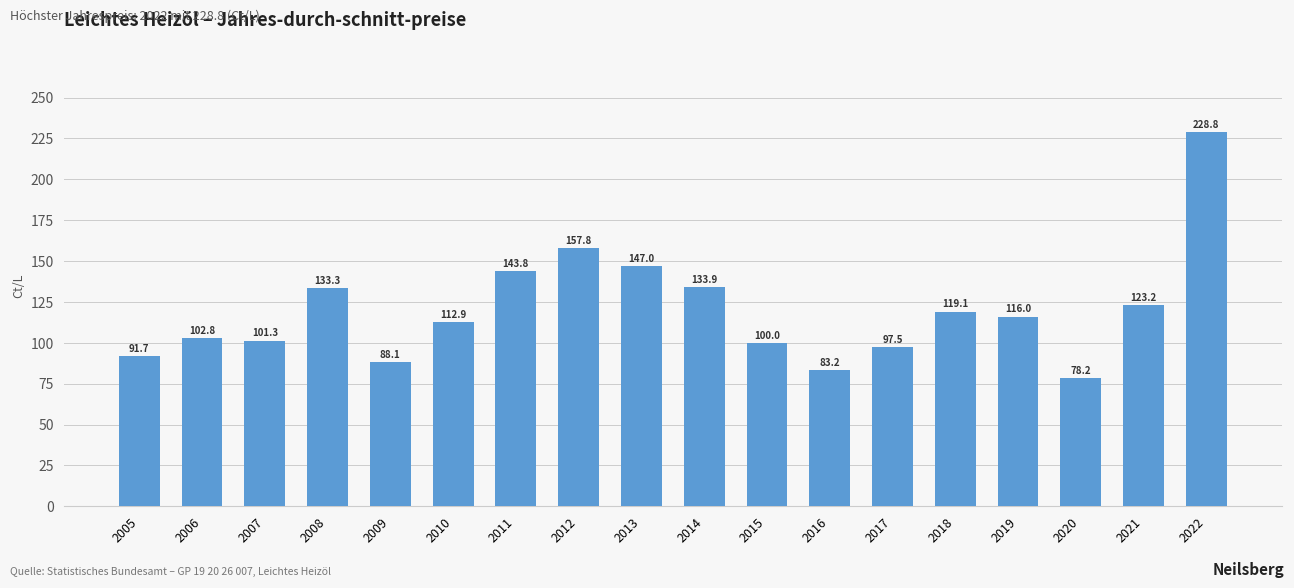

Does the chart contain any negative values?

No